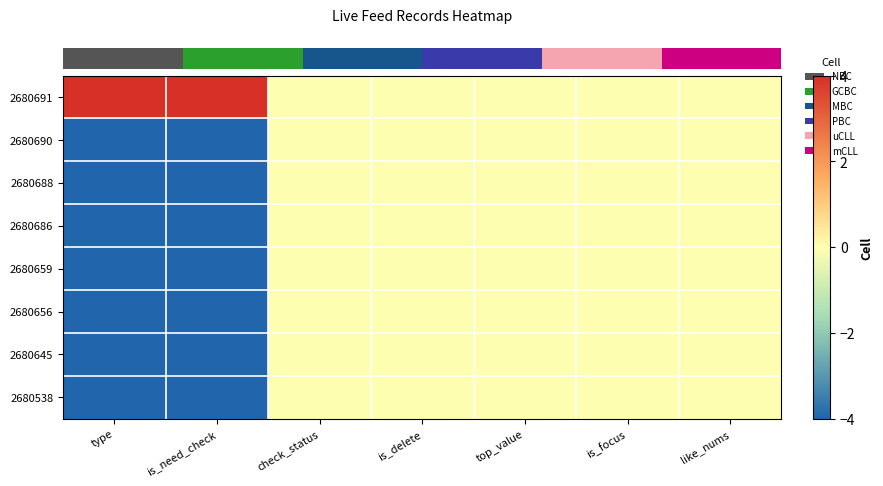

Reading right to left, transcribe all the data shown in this chart.

row_0: 0	0	0	0	0	4	4
row_1: 0	0	0	0	0	-4	-4
row_2: 0	0	0	0	0	-4	-4
row_3: 0	0	0	0	0	-4	-4
row_4: 0	0	0	0	0	-4	-4
row_5: 0	0	0	0	0	-4	-4
row_6: 0	0	0	0	0	-4	-4
row_7: 0	0	0	0	0	-4	-4